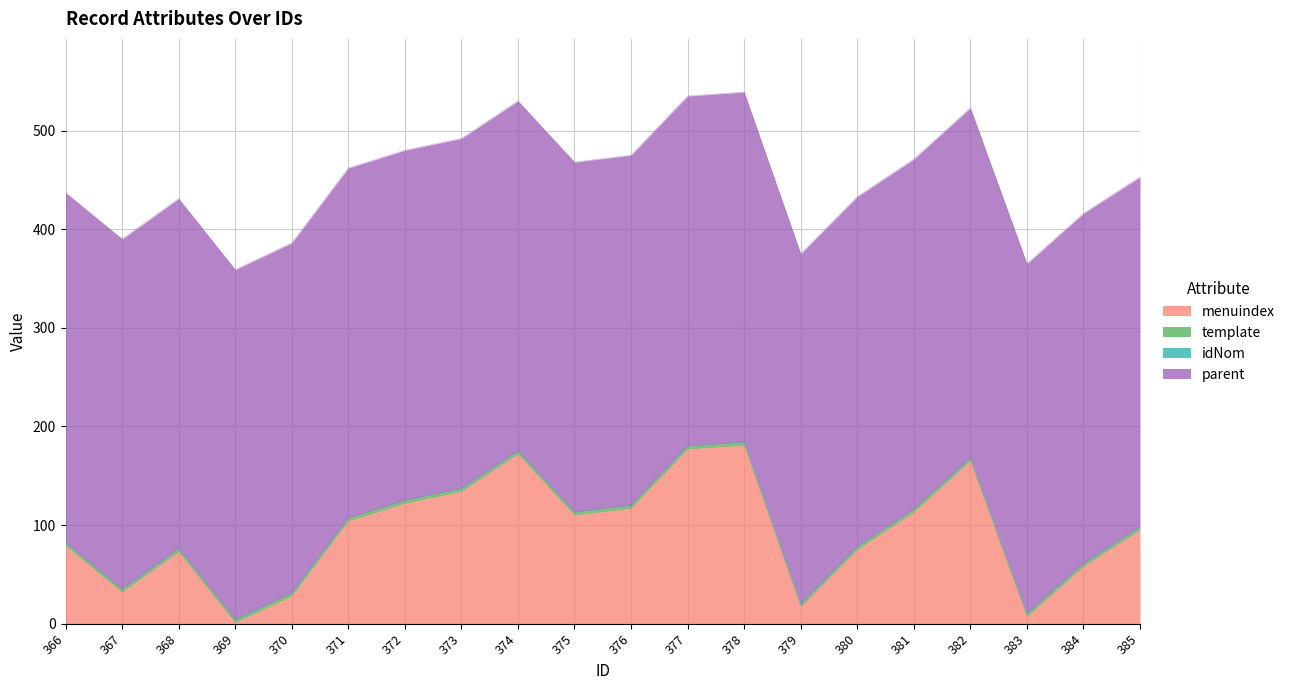

True or false: menuindex has a value of 58 at 384.

True